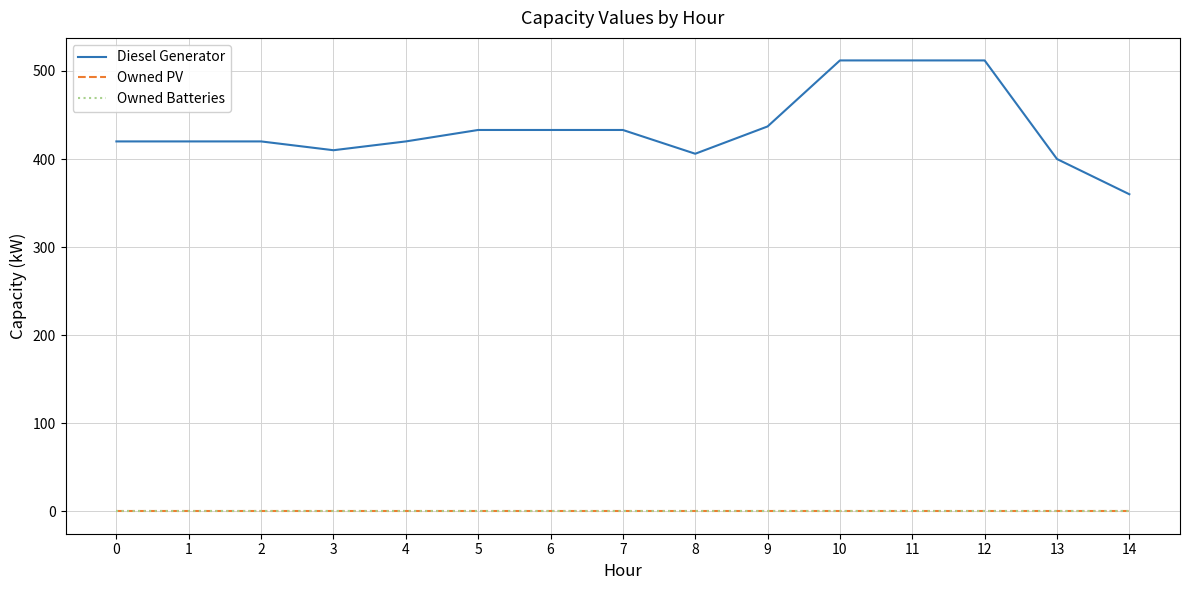

Does the chart display data point markers on the line(s)?

No